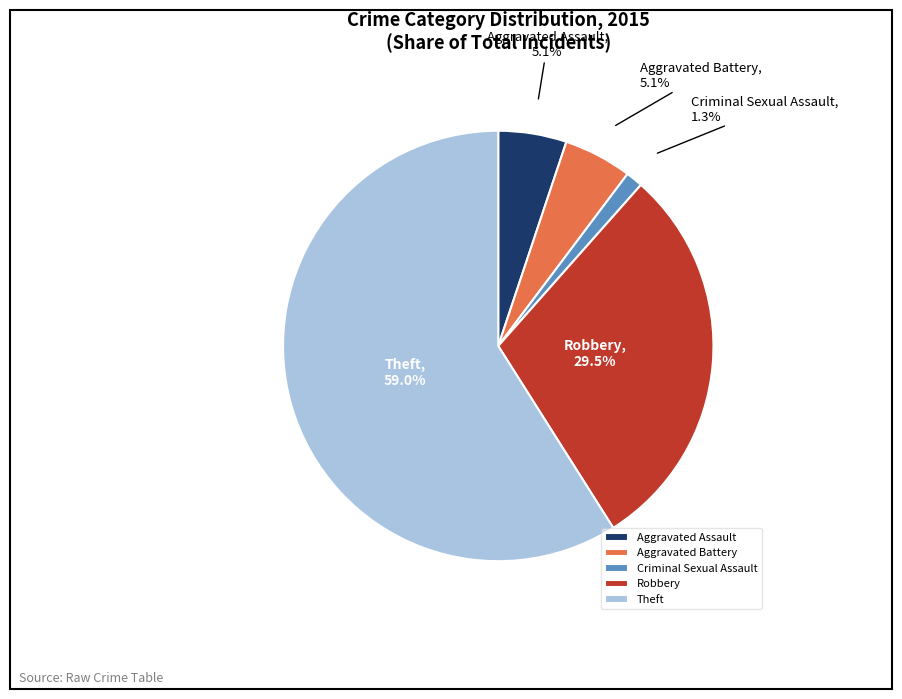

To the nearest percent, what portion does Criminal Sexual Assault represent?

1%